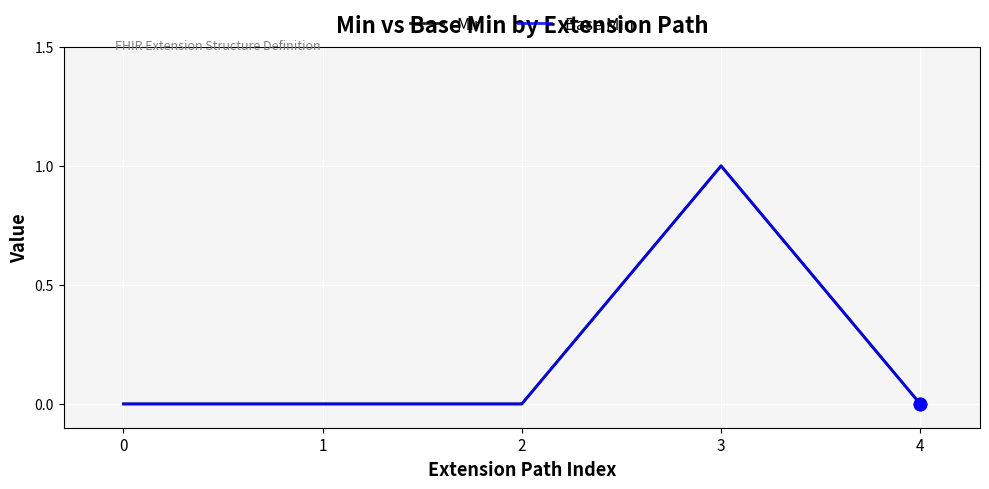

At which category is the sum across all series the highest?

3